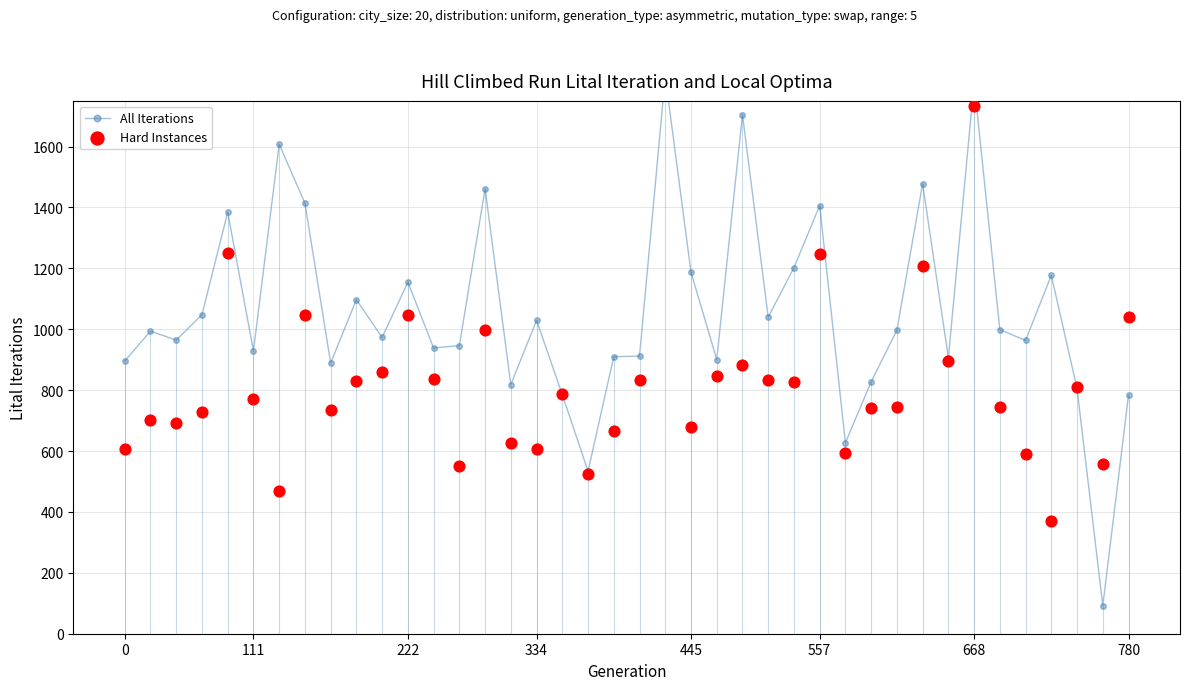

Which series reaches the minimum Y coordinate?

All Iterations